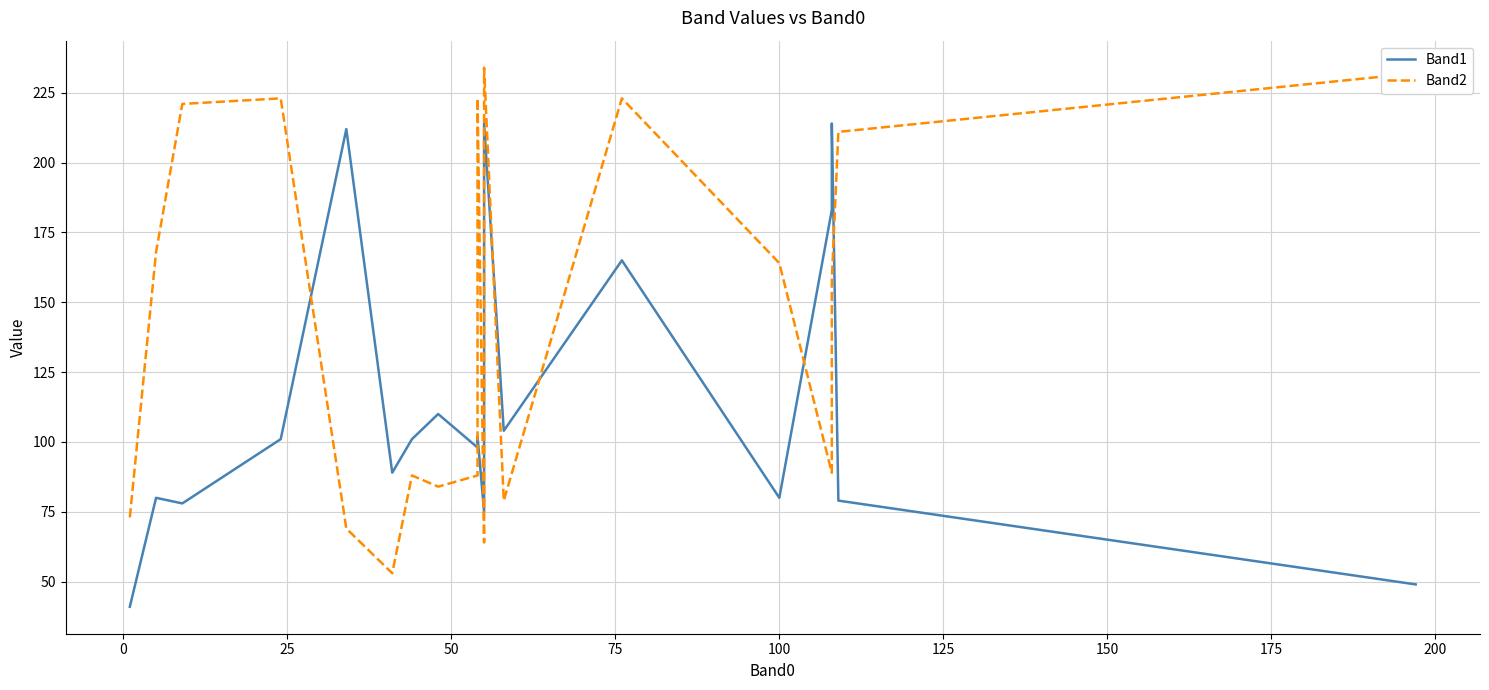

After their last crossing, which series has the higher values: Band1 or Band2?

Band2